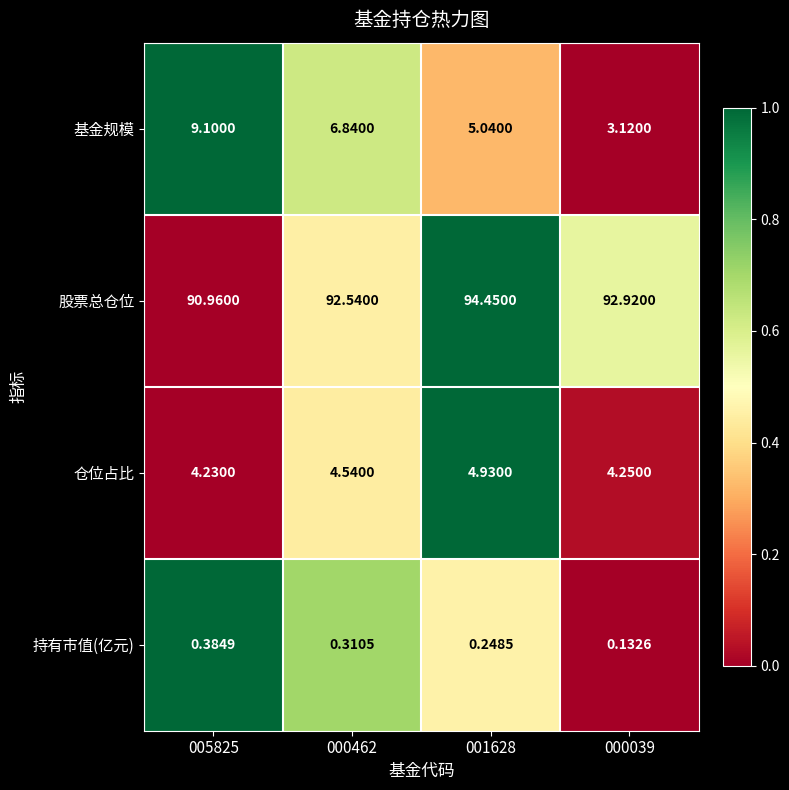

Rank the series by their maximum value, from lowest to highest.

持有市值(亿元), 仓位占比, 基金规模, 股票总仓位